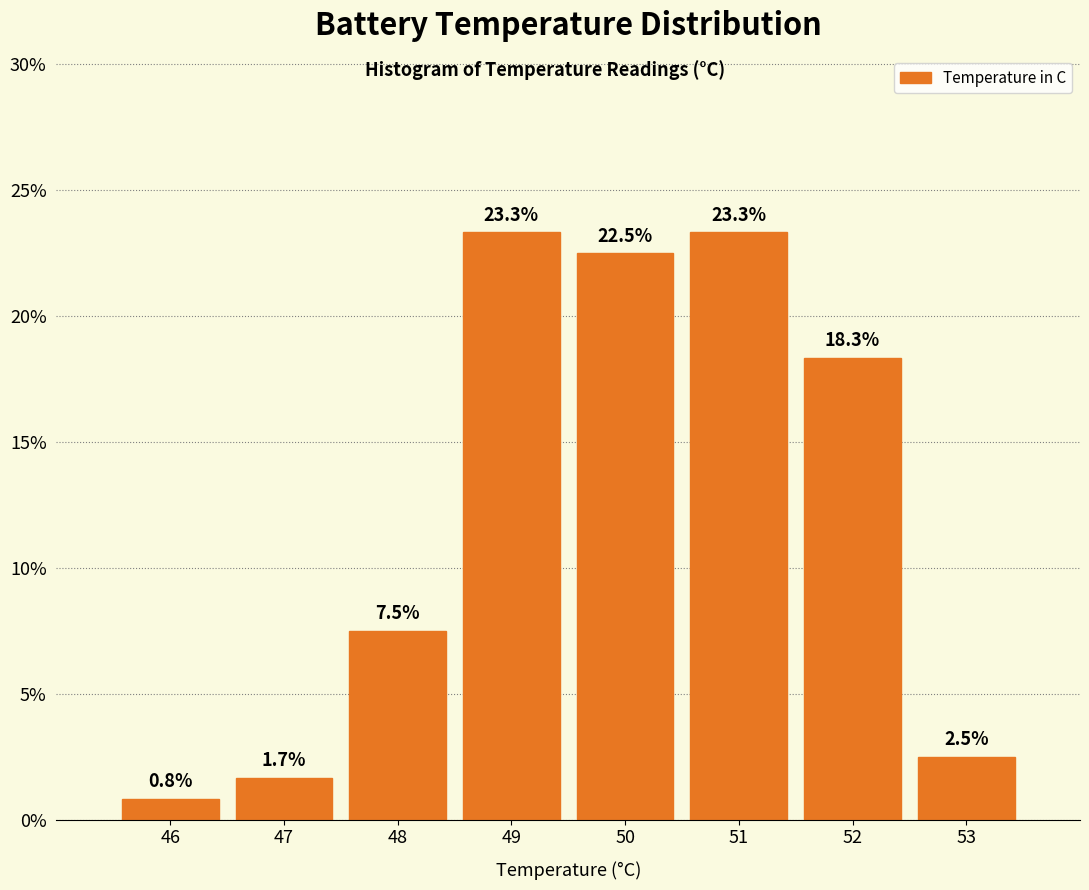

Reading left to right, list all the values displayed in this chart.

0.8	1.7	7.5	23.3	22.5	23.3	18.3	2.5